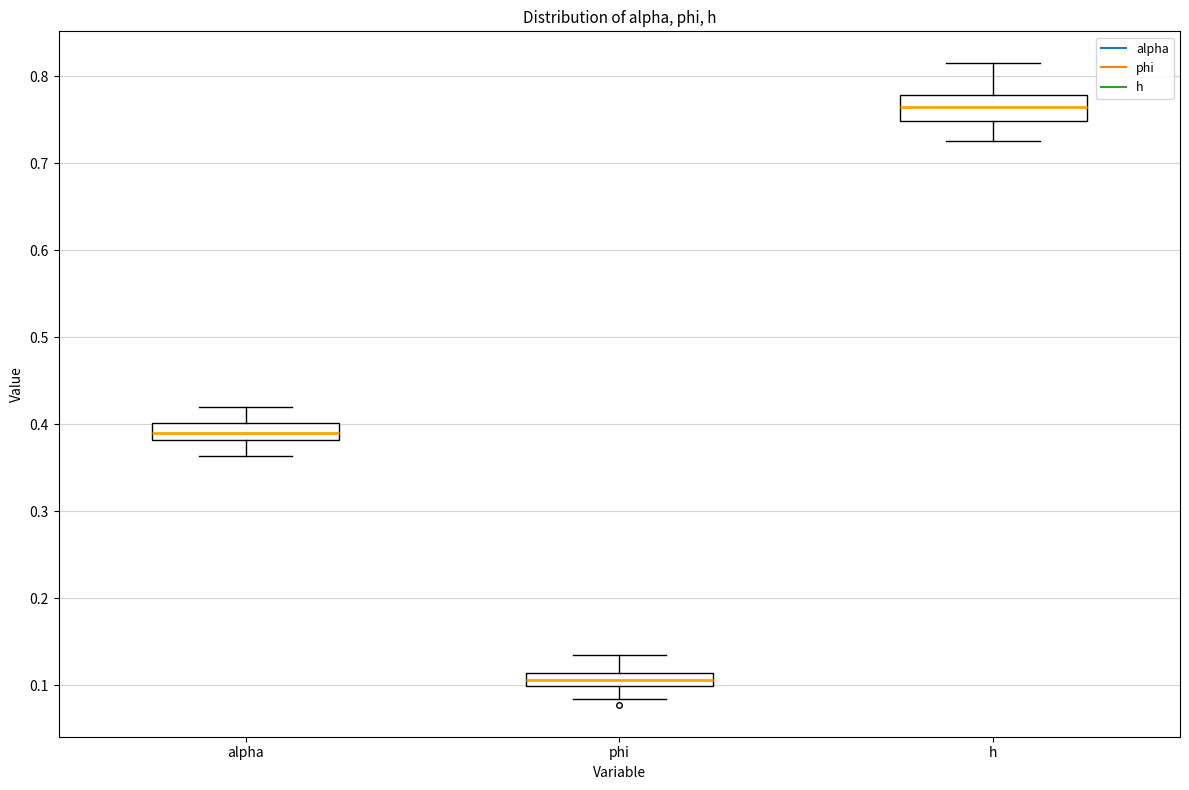

Which box has the highest median line?

h